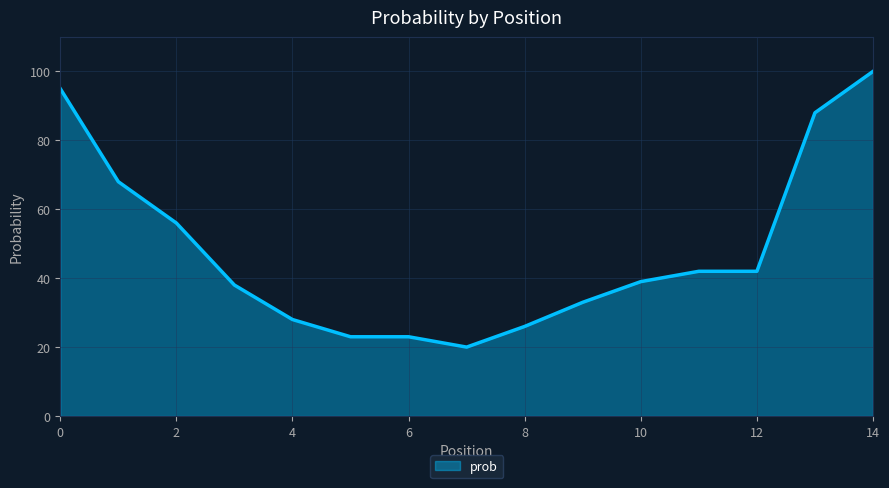

What is the greatest value displayed?

100